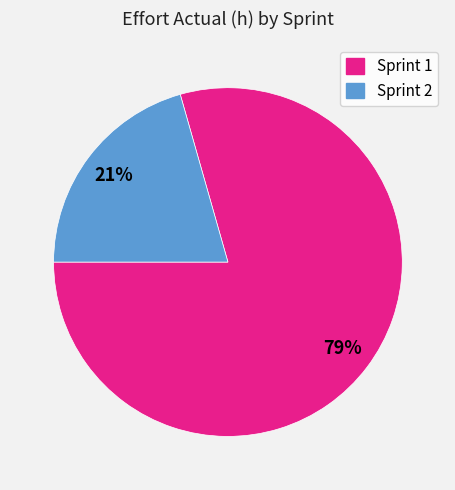

Do Sprint 2 and Sprint 1 together represent more than half of the pie?

Yes